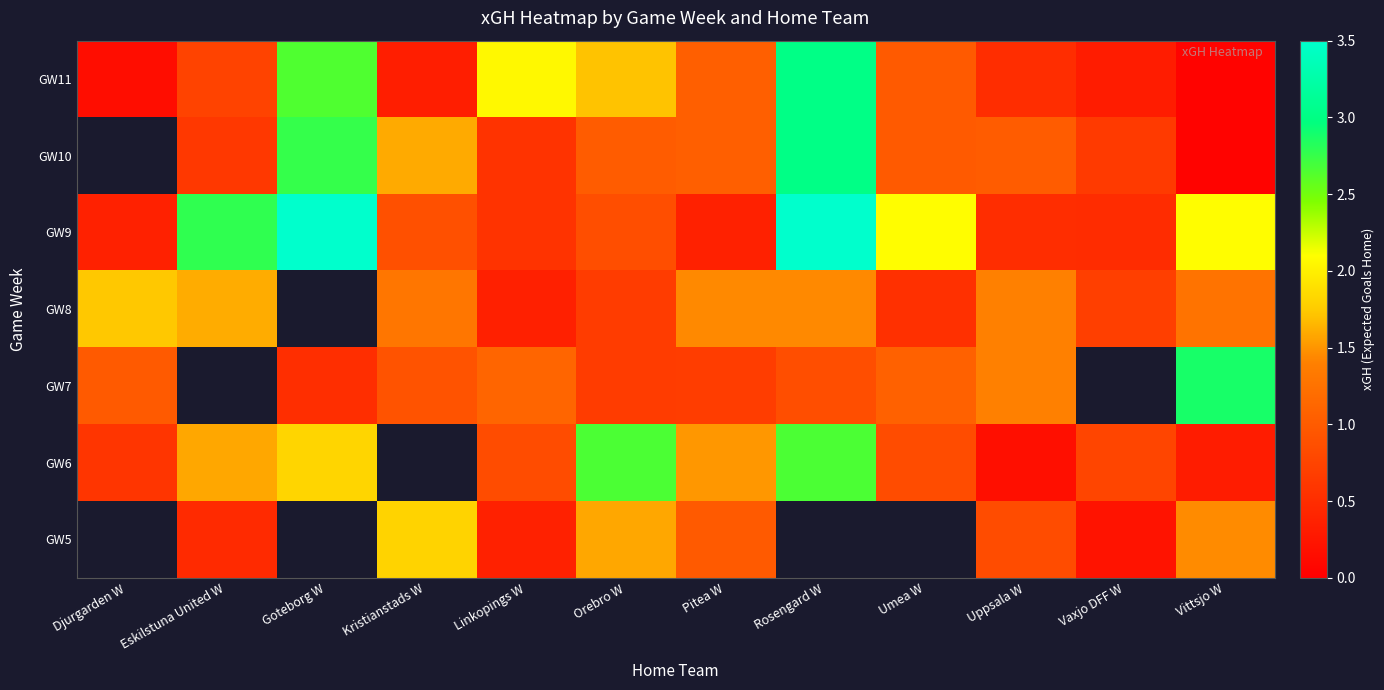

List the series in order of their peak value, highest first.

GW11, GW10, GW9, GW7, GW6, GW5, GW8